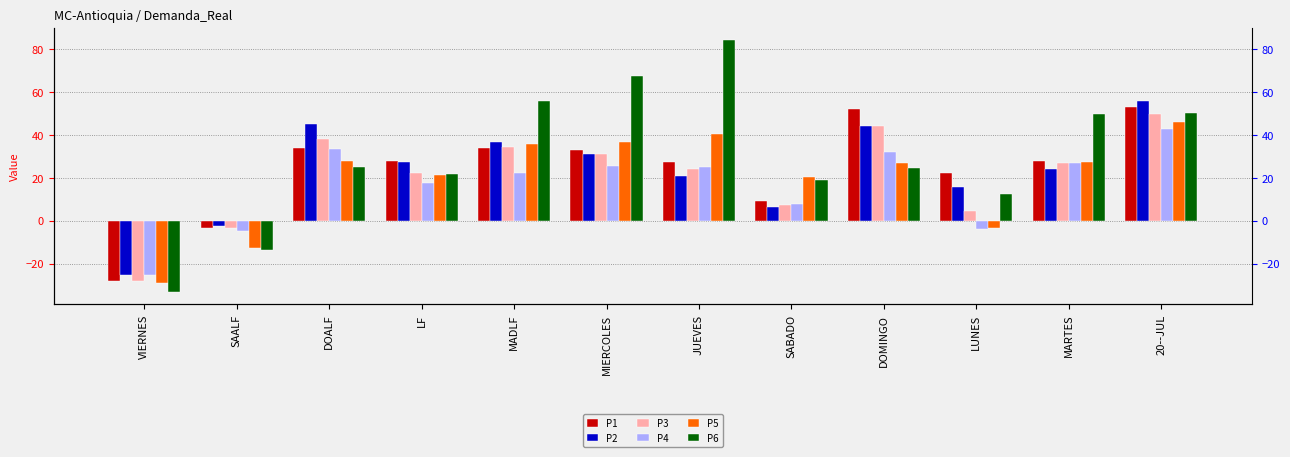

At which label does P4 reach its peak?

20--JUL